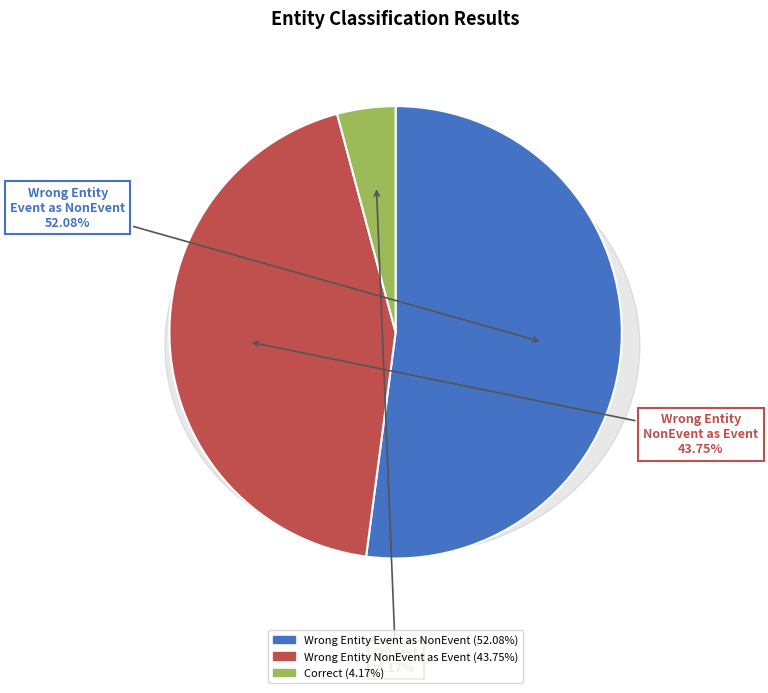

Is it true that Wrong_Entity_Event_as_NonEvent is 52% of the pie?

True